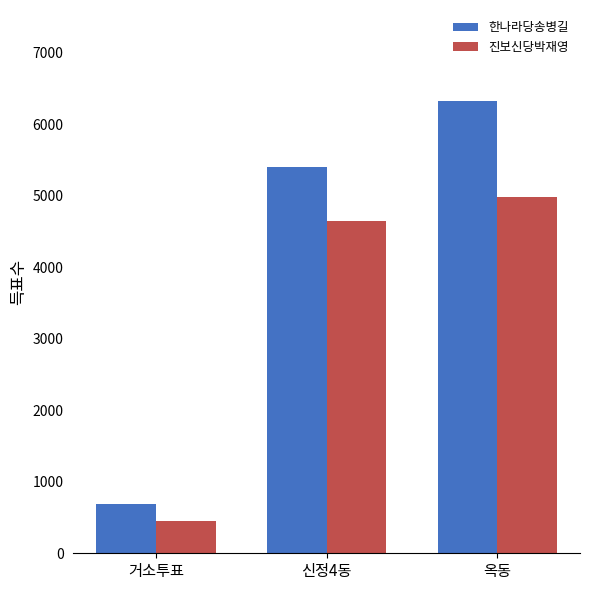

What is the label of the 3rd bar from the left?

옥동